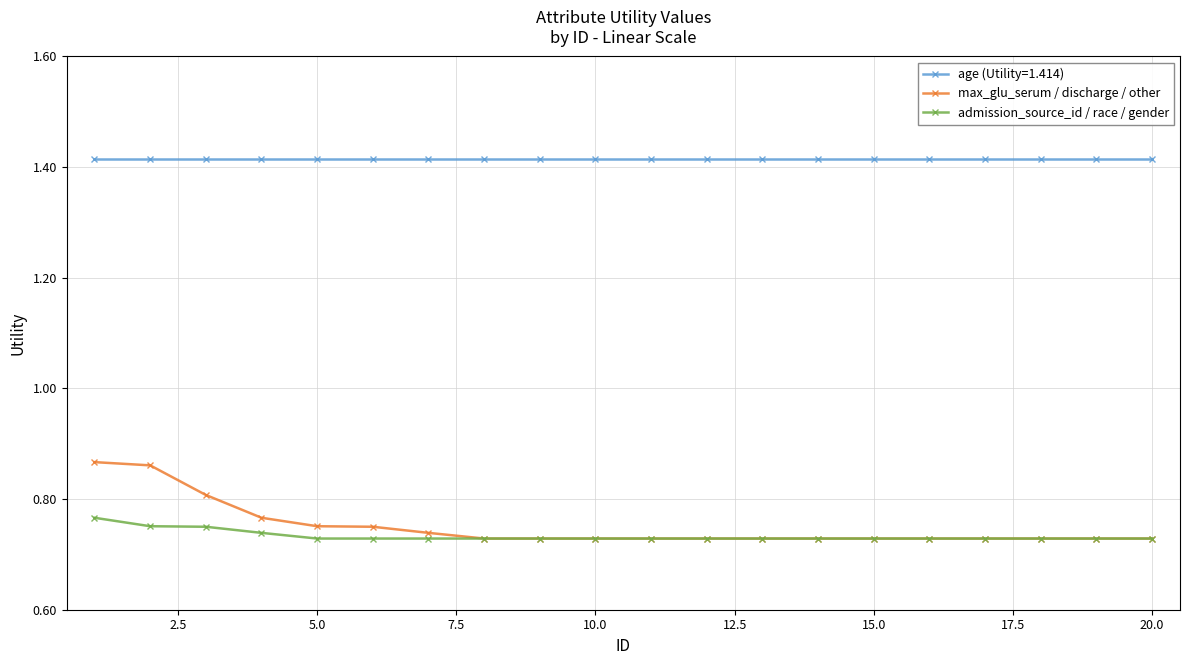

List the series in order of their peak value, lowest first.

admission_source_id / race / gender, max_glu_serum / discharge / other, age (Utility=1.414)